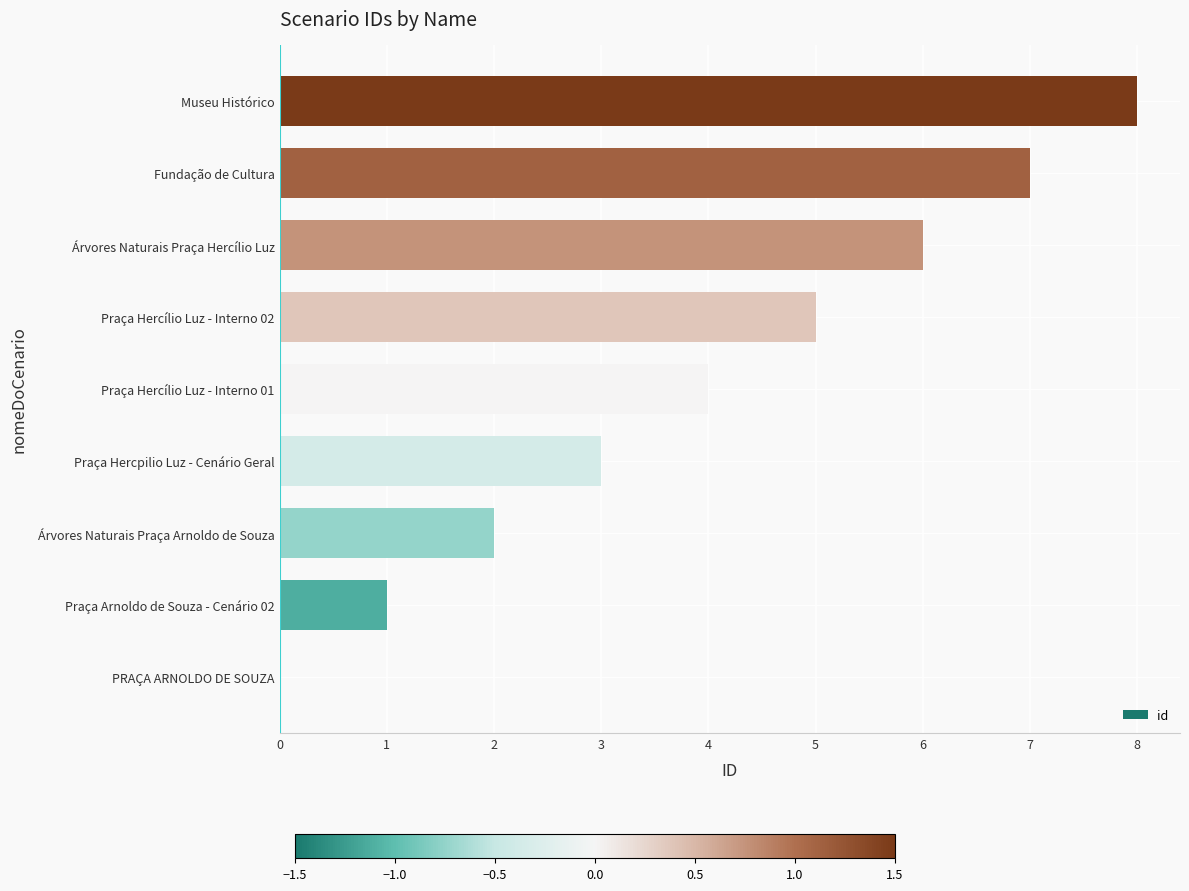

The value at Praça Hercpilio Luz - Cenário Geral is 3. True or false?

True